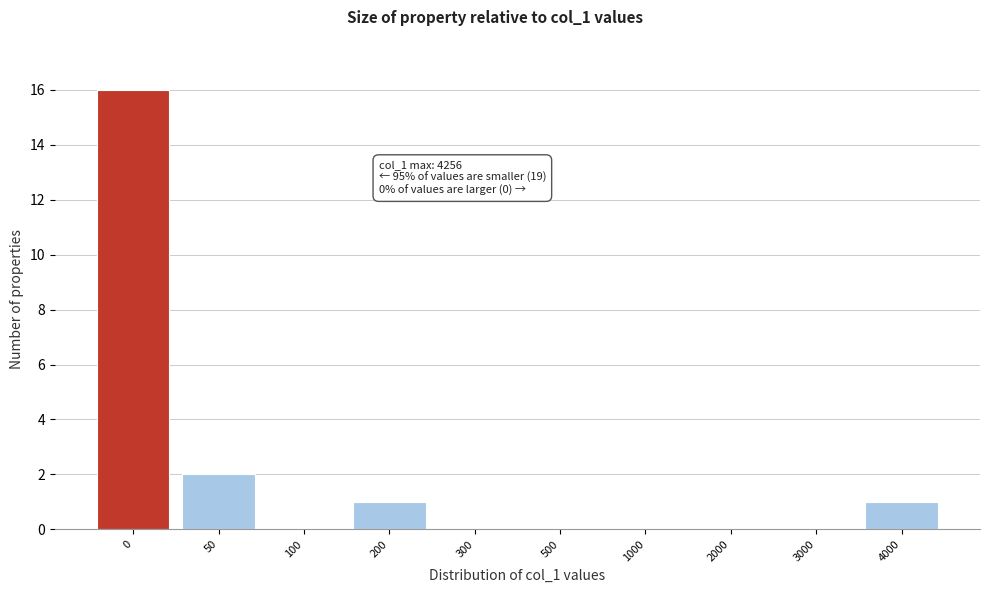

Reading left to right, extract all data points from this chart.

0=16	50=2	100=0	200=1	300=0	500=0	1000=0	2000=0	3000=0	4000=1